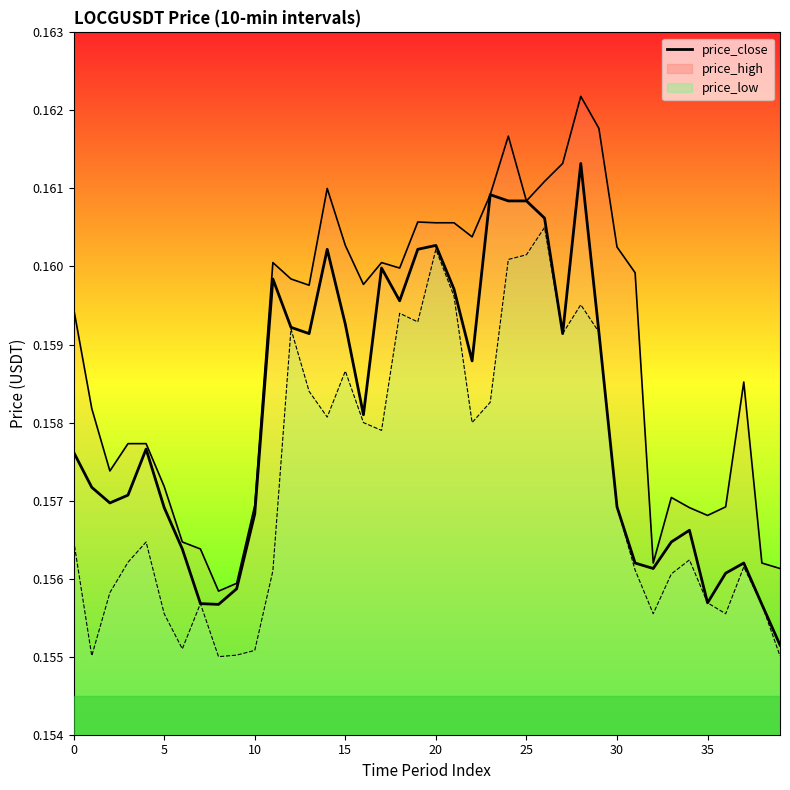

What is the sum of all values?

6.3